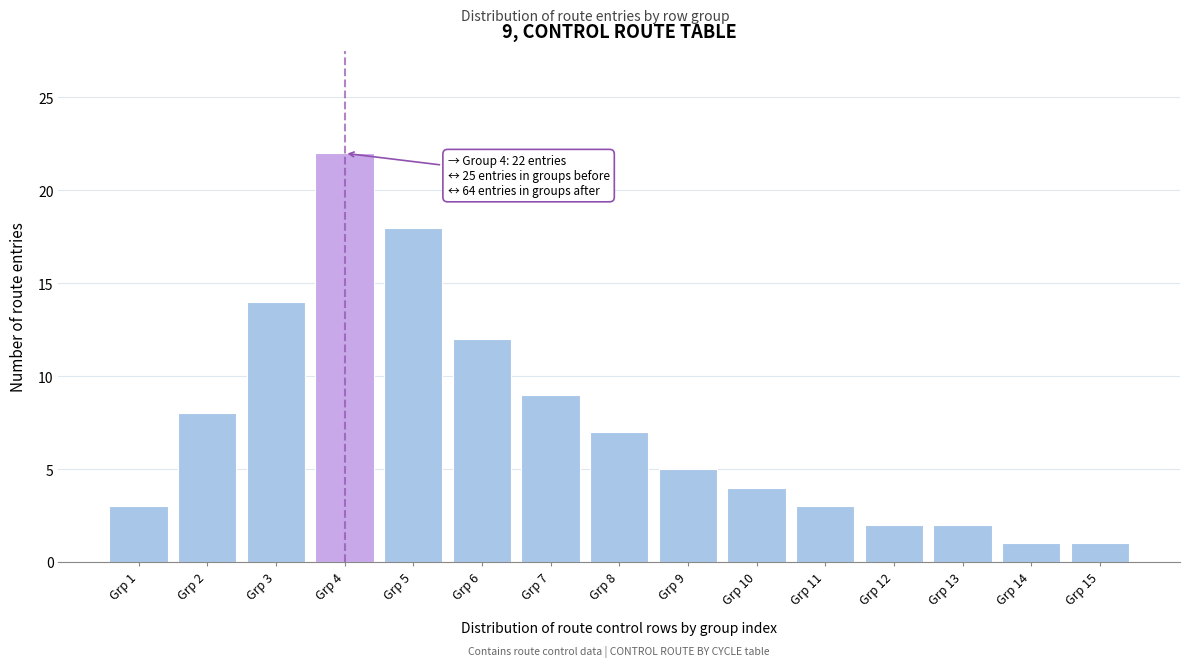

Reading left to right, transcribe all the data shown in this chart.

Grp 1=3	Grp 2=8	Grp 3=14	Grp 4=22	Grp 5=18	Grp 6=12	Grp 7=9	Grp 8=7	Grp 9=5	Grp 10=4	Grp 11=3	Grp 12=2	Grp 13=2	Grp 14=1	Grp 15=1